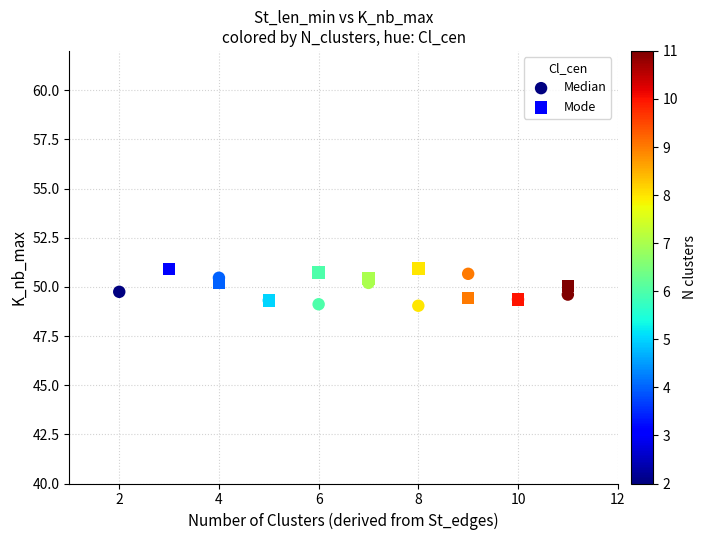

What are all the series names shown in the legend?

Median, Mode